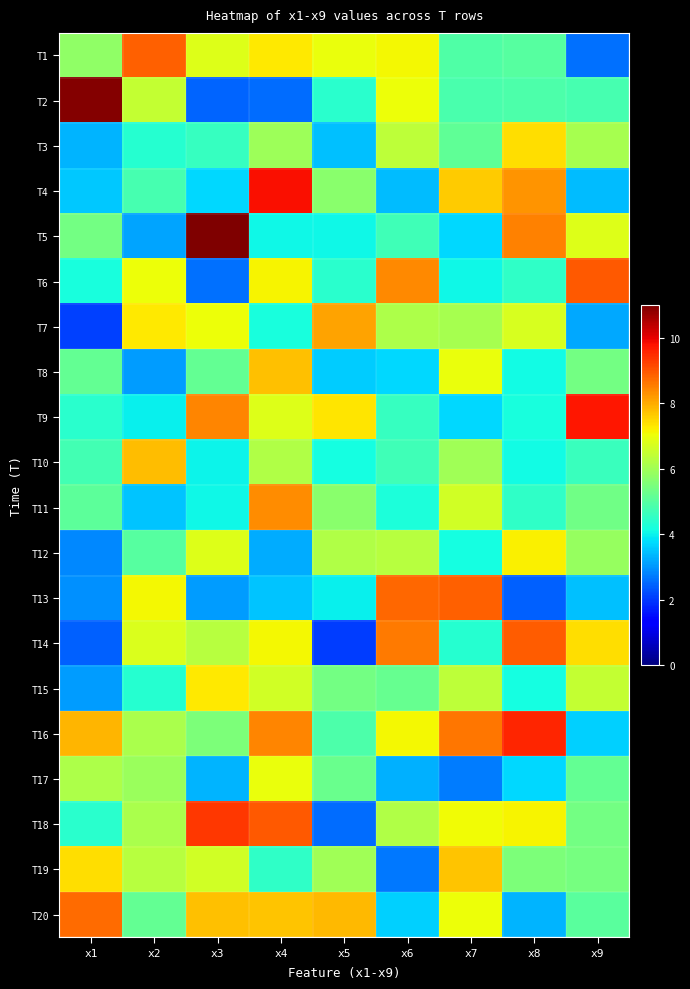

Reading right to left, list all the values displayed in this chart.

T1: x9=2.6	x8=5.0	x7=4.9	x6=7.1	x5=7.0	x4=7.3	x3=6.8	x2=8.9	x1=5.8
T2: x9=4.8	x8=4.9	x7=4.8	x6=7.0	x5=4.4	x4=2.6	x3=2.5	x2=6.5	x1=10.9
T3: x9=6.1	x8=7.4	x7=5.1	x6=6.4	x5=3.5	x4=5.9	x3=4.6	x2=4.4	x1=3.3
T4: x9=3.4	x8=8.3	x7=7.6	x6=3.4	x5=5.7	x4=9.8	x3=3.7	x2=4.8	x1=3.5
T5: x9=6.8	x8=8.5	x7=3.7	x6=4.7	x5=4.1	x4=4.0	x3=11.0	x2=3.1	x1=5.4
T6: x9=8.9	x8=4.5	x7=4.1	x6=8.4	x5=4.4	x4=7.1	x3=2.6	x2=7.0	x1=4.2
T7: x9=3.2	x8=6.7	x7=6.1	x6=6.2	x5=8.1	x4=4.2	x3=7.0	x2=7.3	x1=2.1
T8: x9=5.4	x8=4.1	x7=7.0	x6=3.7	x5=3.6	x4=7.8	x3=5.2	x2=3.1	x1=5.2
T9: x9=9.7	x8=4.2	x7=3.7	x6=4.6	x5=7.3	x4=6.8	x3=8.5	x2=4.0	x1=4.4
T10: x9=4.6	x8=4.1	x7=6.0	x6=4.7	x5=4.1	x4=6.2	x3=4.0	x2=7.8	x1=4.7
T11: x9=5.4	x8=4.5	x7=6.6	x6=4.2	x5=5.7	x4=8.3	x3=4.1	x2=3.5	x1=5.1
T12: x9=5.9	x8=7.2	x7=4.1	x6=6.3	x5=6.2	x4=3.2	x3=6.8	x2=5.0	x1=2.8
T13: x9=3.5	x8=2.4	x7=8.9	x6=8.8	x5=4.0	x4=3.5	x3=3.1	x2=7.1	x1=2.9
T14: x9=7.4	x8=8.9	x7=4.4	x6=8.6	x5=2.0	x4=7.1	x3=6.3	x2=6.8	x1=2.4
T15: x9=6.5	x8=4.1	x7=6.4	x6=5.2	x5=5.4	x4=6.6	x3=7.3	x2=4.4	x1=3.1
T16: x9=3.6	x8=9.6	x7=8.6	x6=7.1	x5=4.9	x4=8.4	x3=5.5	x2=6.1	x1=7.9
T17: x9=5.2	x8=3.7	x7=2.7	x6=3.3	x5=5.3	x4=7.0	x3=3.3	x2=5.9	x1=6.2
T18: x9=5.4	x8=7.2	x7=7.1	x6=6.2	x5=2.6	x4=9.0	x3=9.4	x2=6.1	x1=4.4
T19: x9=5.4	x8=5.5	x7=7.7	x6=2.7	x5=6.0	x4=4.5	x3=6.6	x2=6.3	x1=7.4
T20: x9=5.1	x8=3.3	x7=7.0	x6=3.6	x5=7.8	x4=7.7	x3=7.7	x2=5.2	x1=8.7